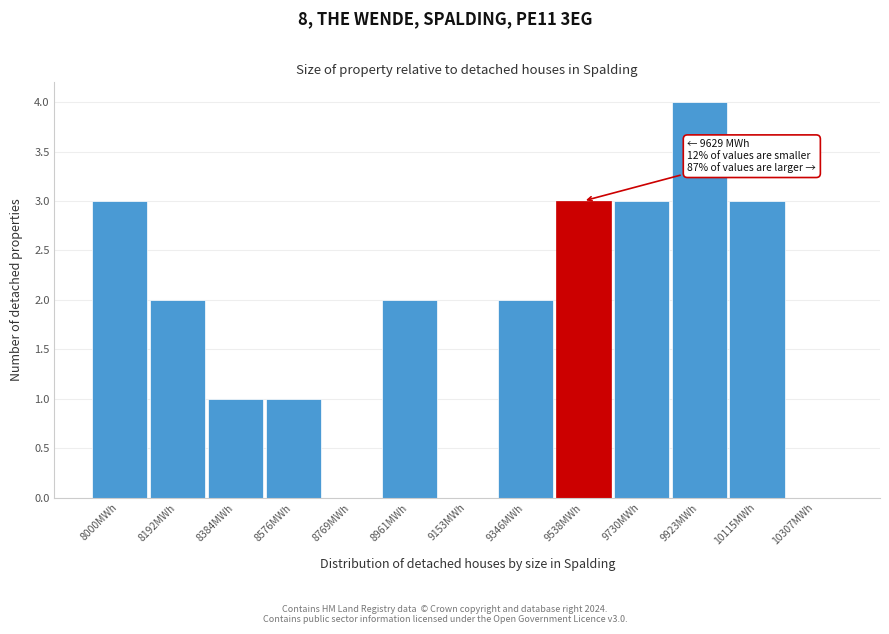

Reading right to left, list all the values displayed in this chart.

10307MWh=0	10115MWh=3	9923MWh=4	9730MWh=3	9538MWh=3	9346MWh=2	9153MWh=0	8961MWh=2	8769MWh=0	8576MWh=1	8384MWh=1	8192MWh=2	8000MWh=3